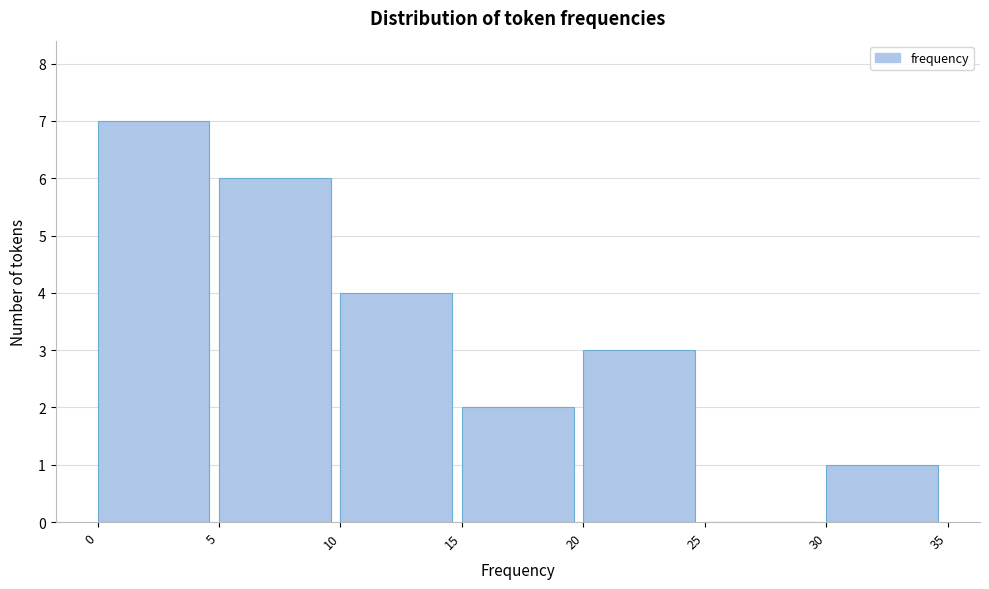

How tall is the bar that spans 15 to 20 on the x-axis? The values are not printed on the chart, so give them approximately, as read against the axis.

2